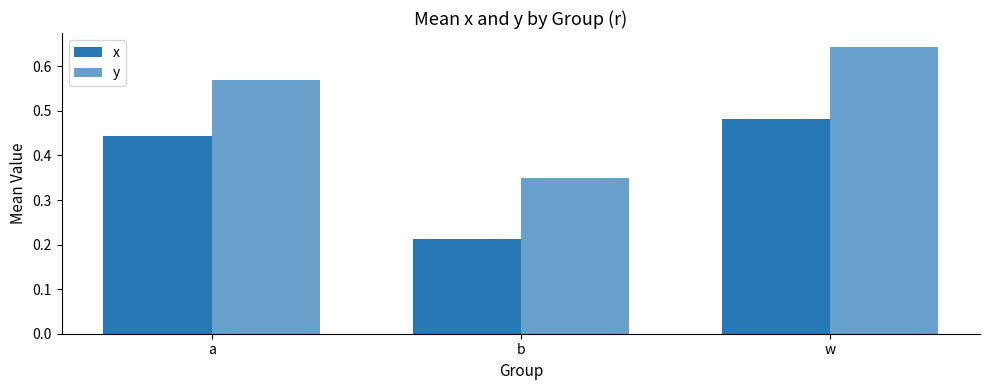

How many bars are there in each group?

2